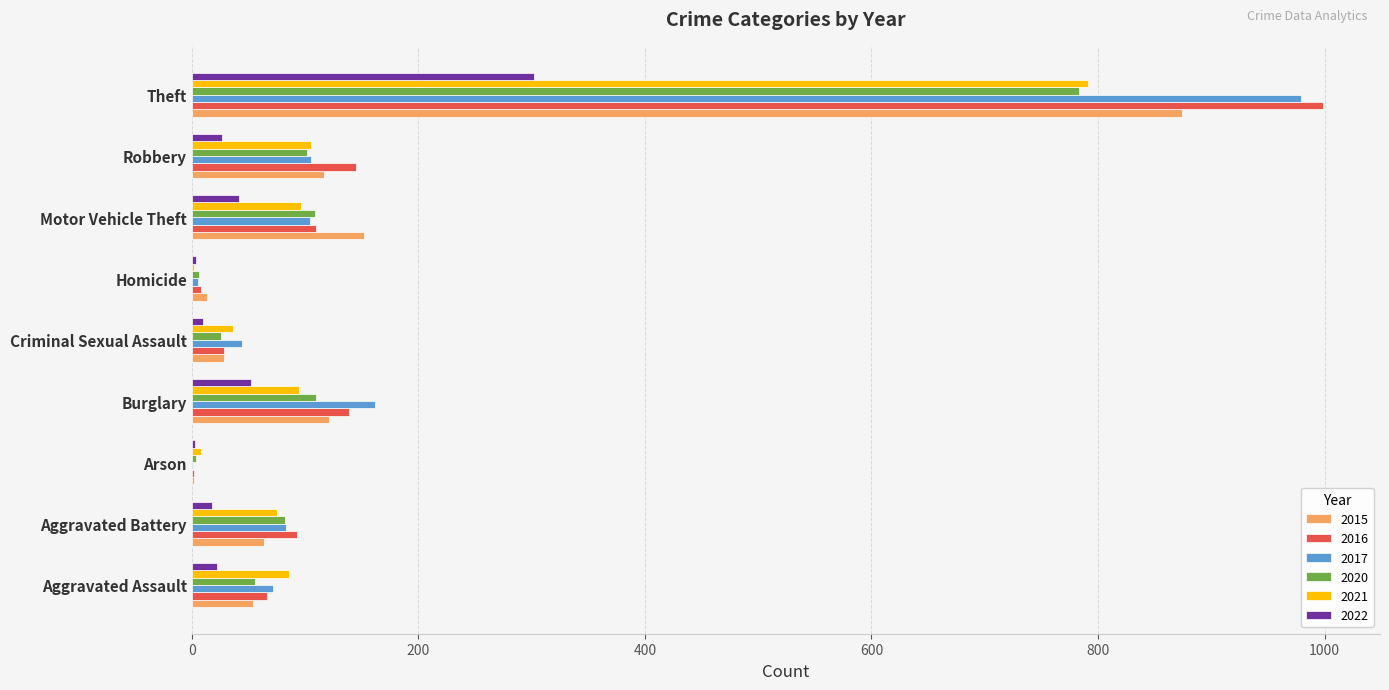

What is the maximum value for 2017?

979